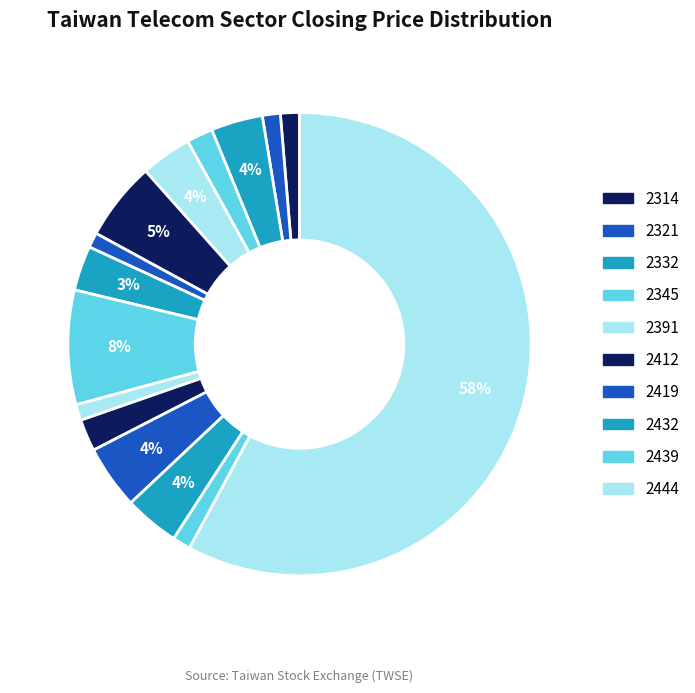

How many slices are in this pie chart?

15